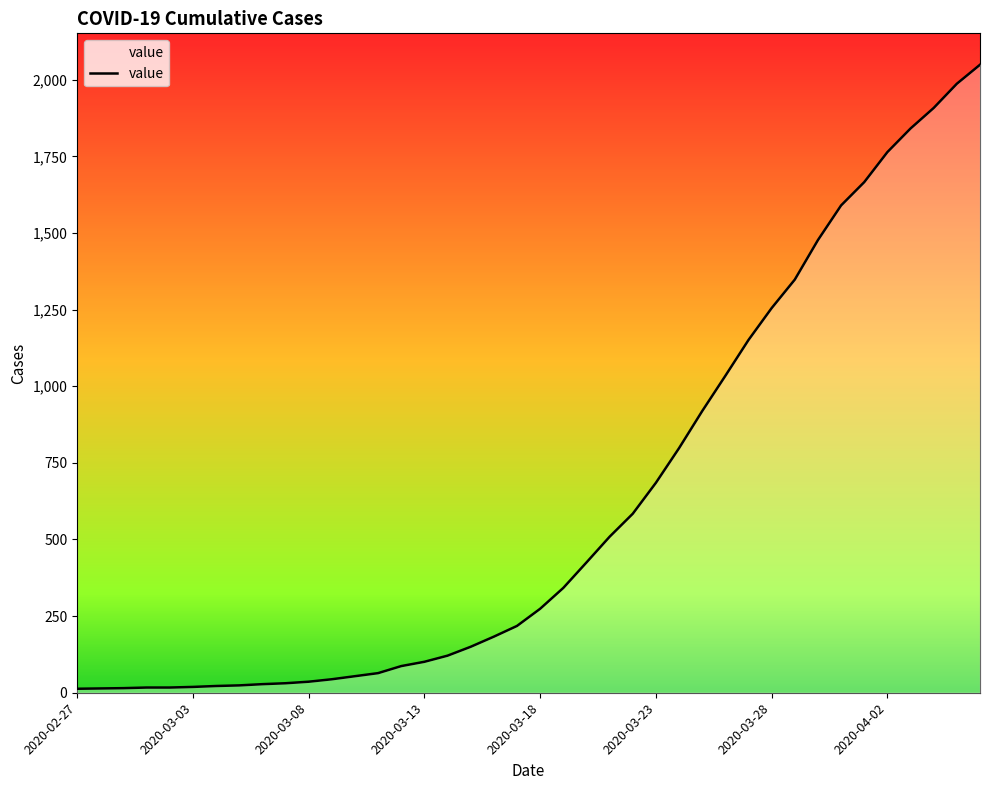

What is the difference between the maximum and minimum values?

2036